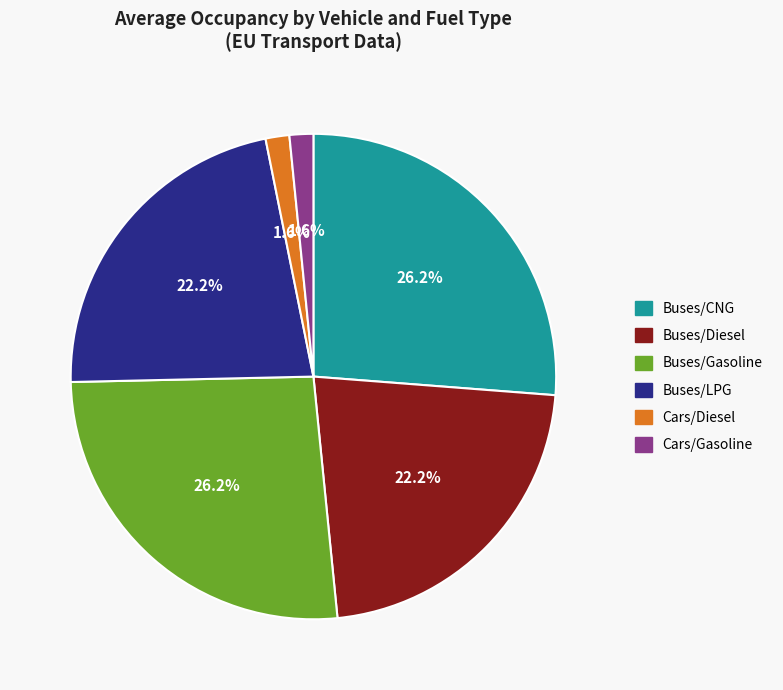

What percentage is the Buses/CNG slice, to the nearest percent?

26%